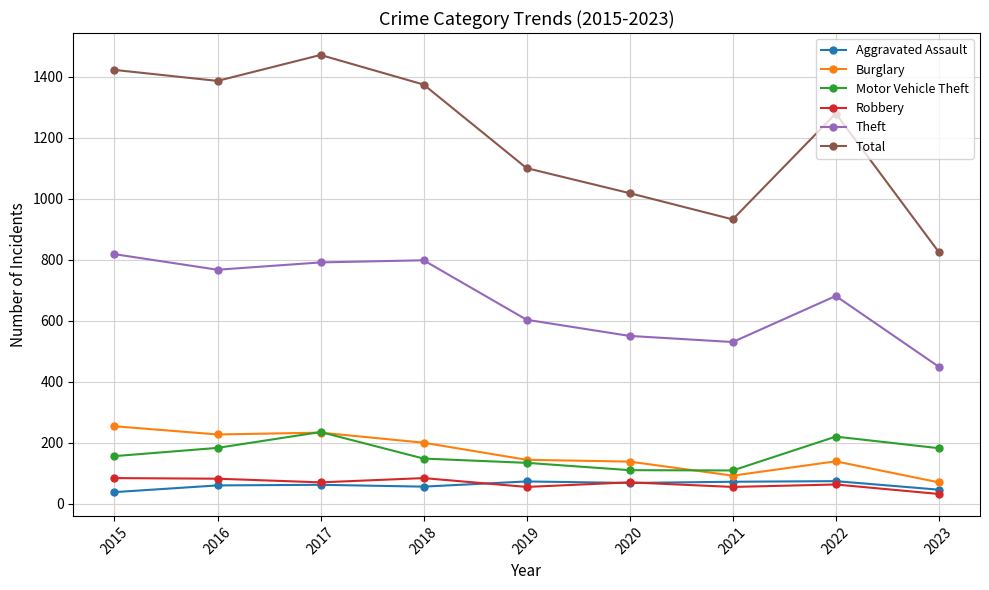

Is the value of Aggravated Assault at 2015 greater than the value of Theft at 2020?

No